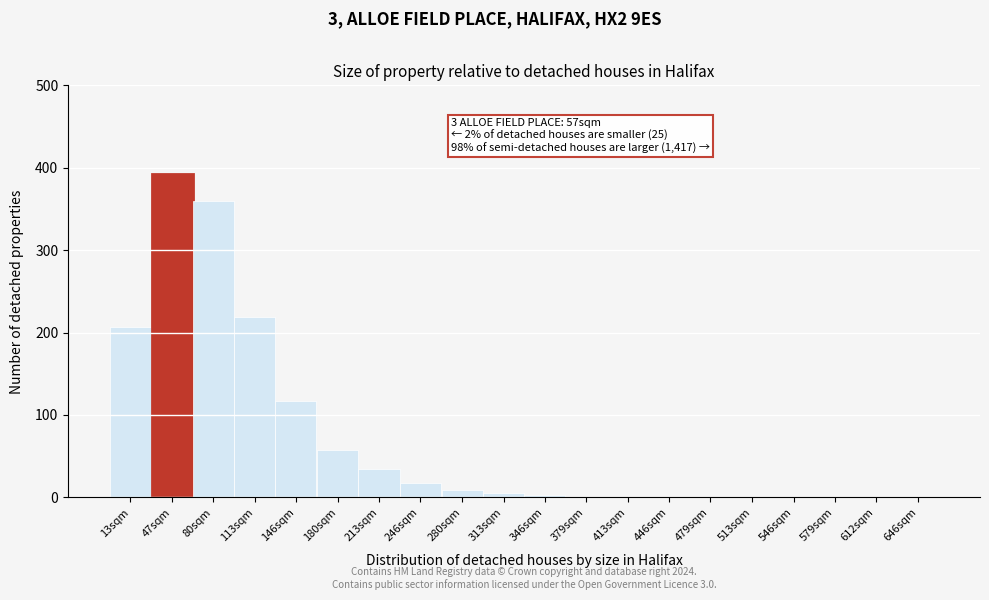

Is it true that the value at 246sqm is 18?

True